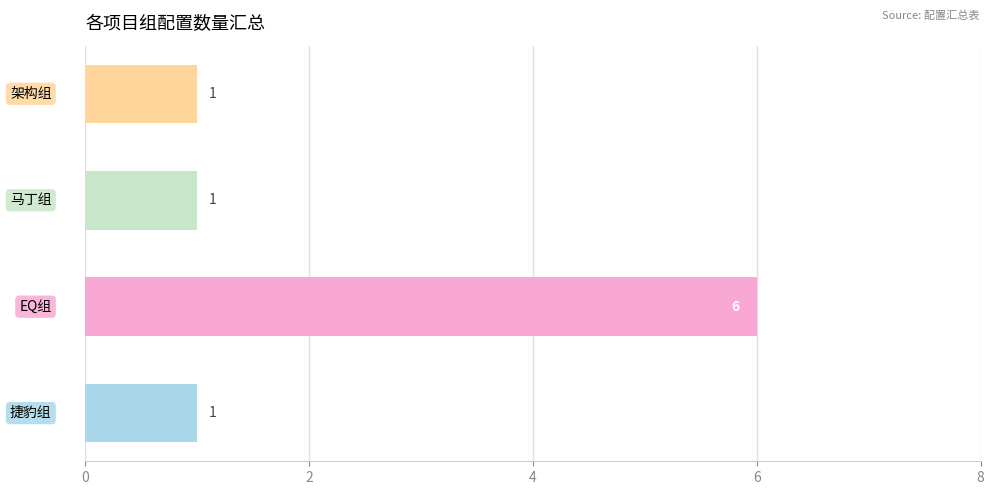

What is the difference between the maximum and minimum values?

5